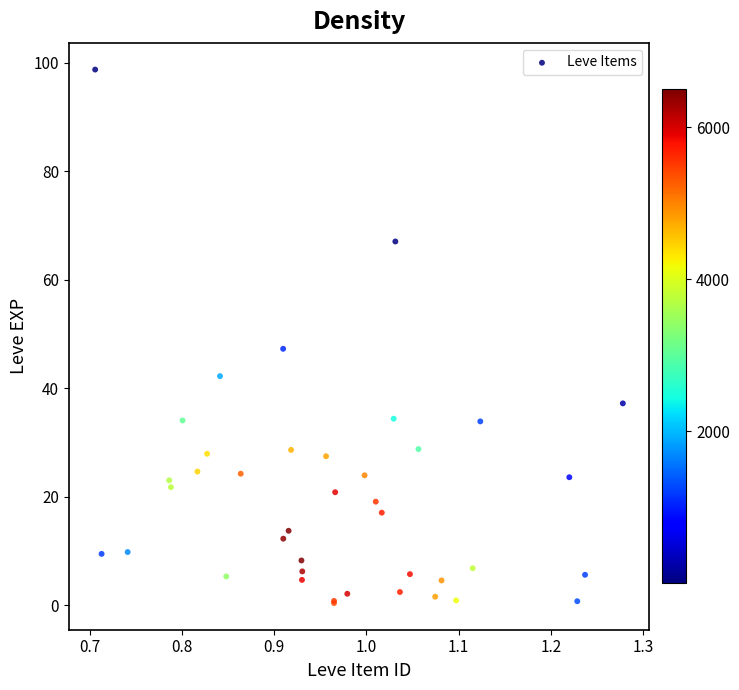

What Y value in the scatter plot is closest to 49?

47.3